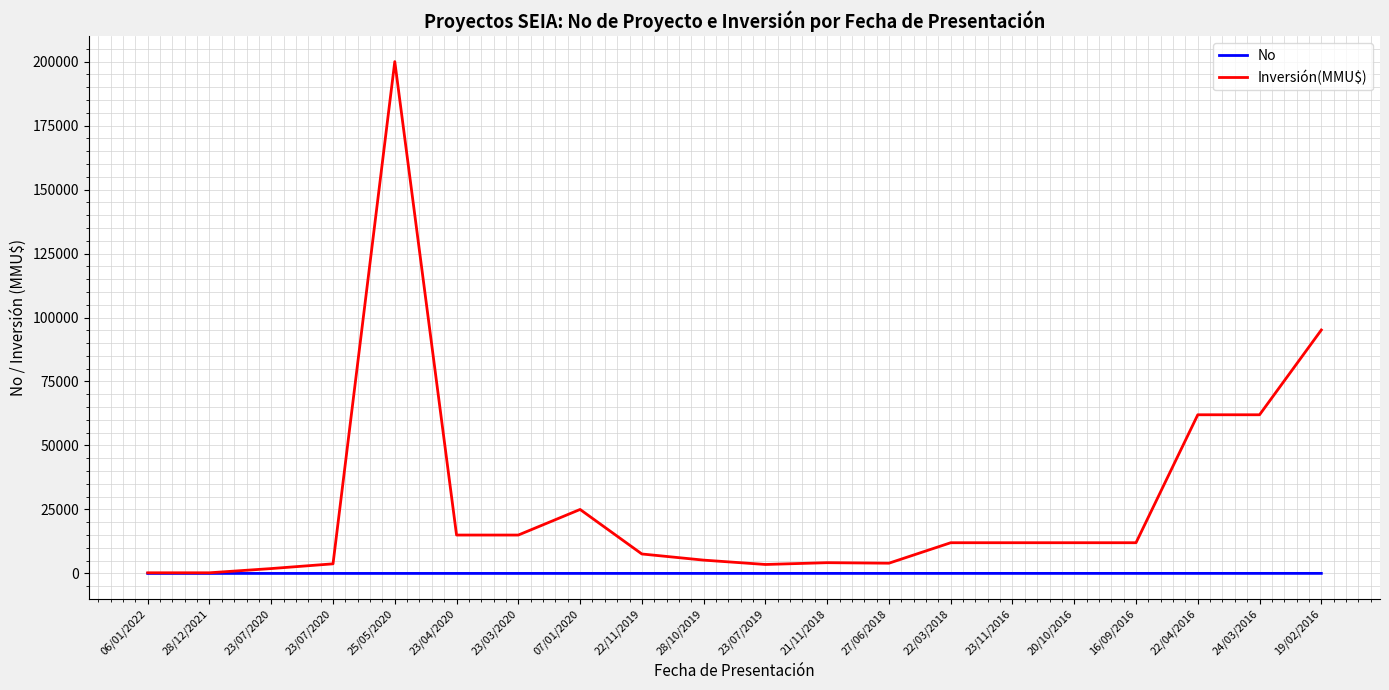

The value of Inversión(MMU$) at 25/05/2020 is 359933. True or false?

False